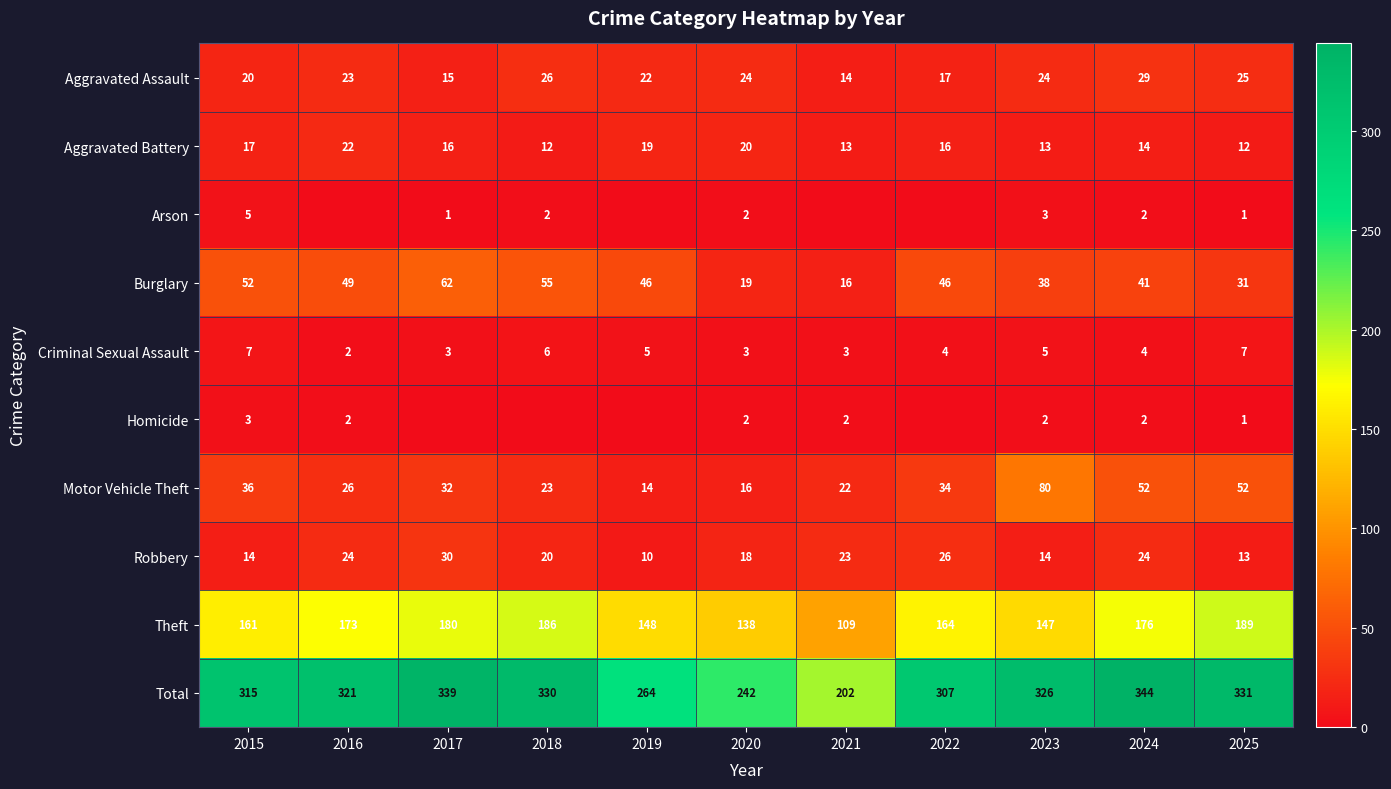

What is the maximum value for Criminal Sexual Assault?

7